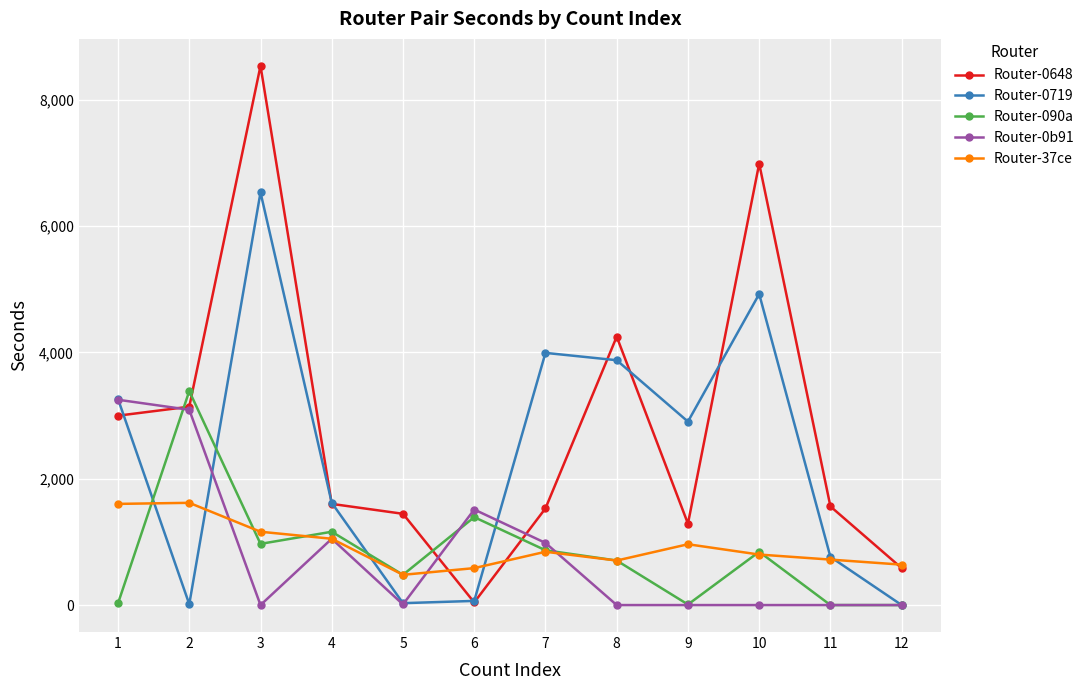

What is the value of the Router-0b91 point at the 6th from the left?

1513